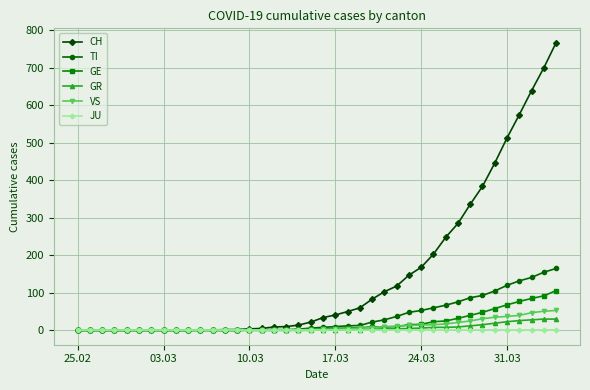

Which series has the largest total across all categories?

CH